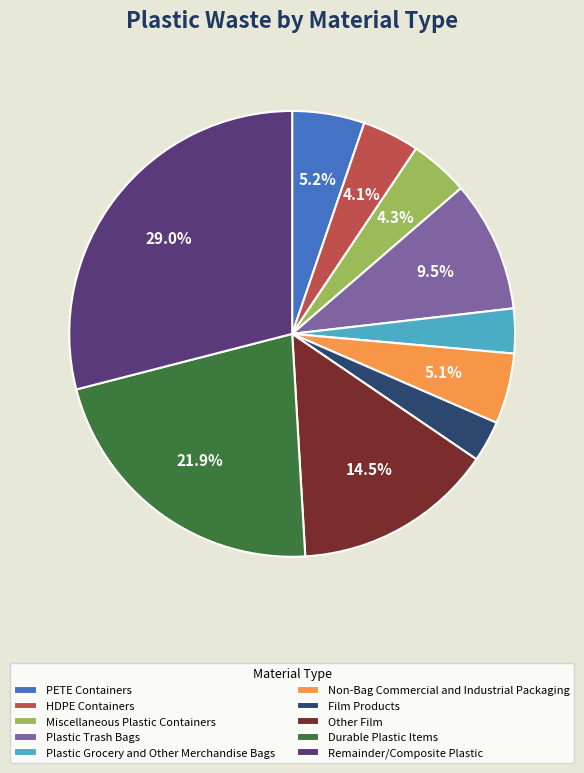

Which category has the biggest portion of the pie?

Remainder/Composite Plastic